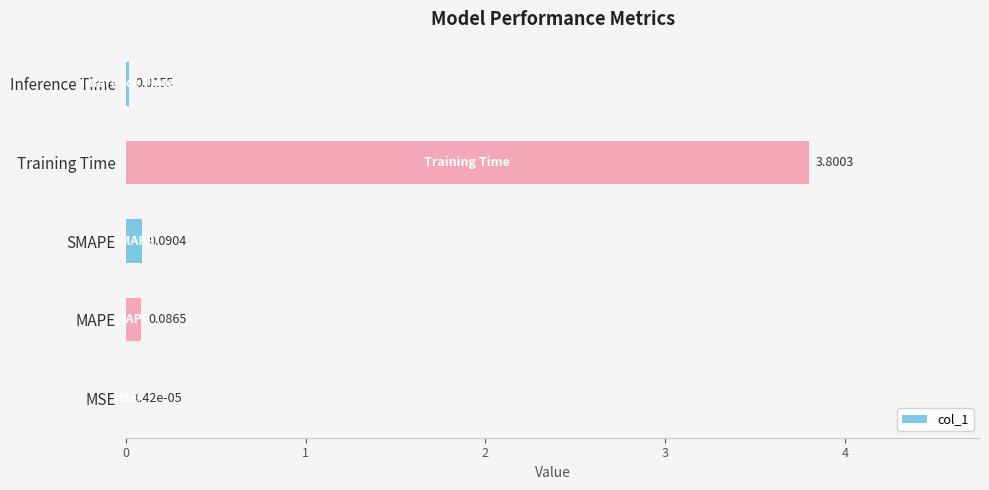

What is the average value?

0.8